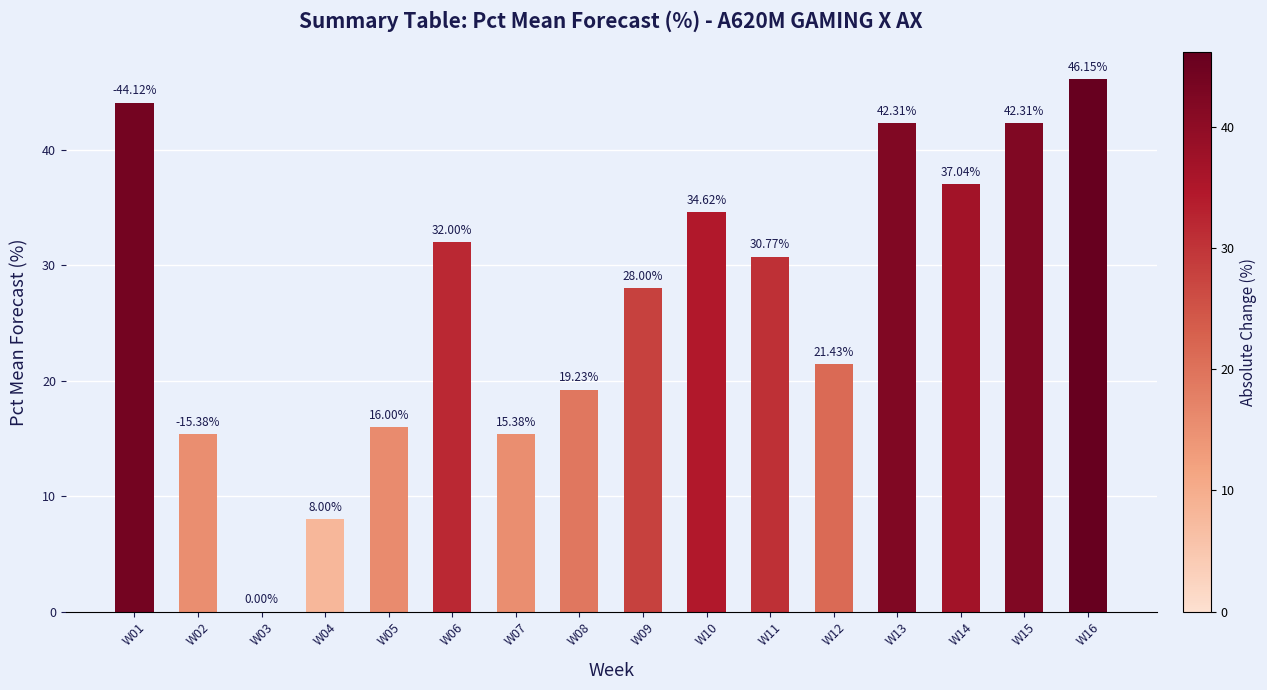

At which label does the data first exceed 30?

W01